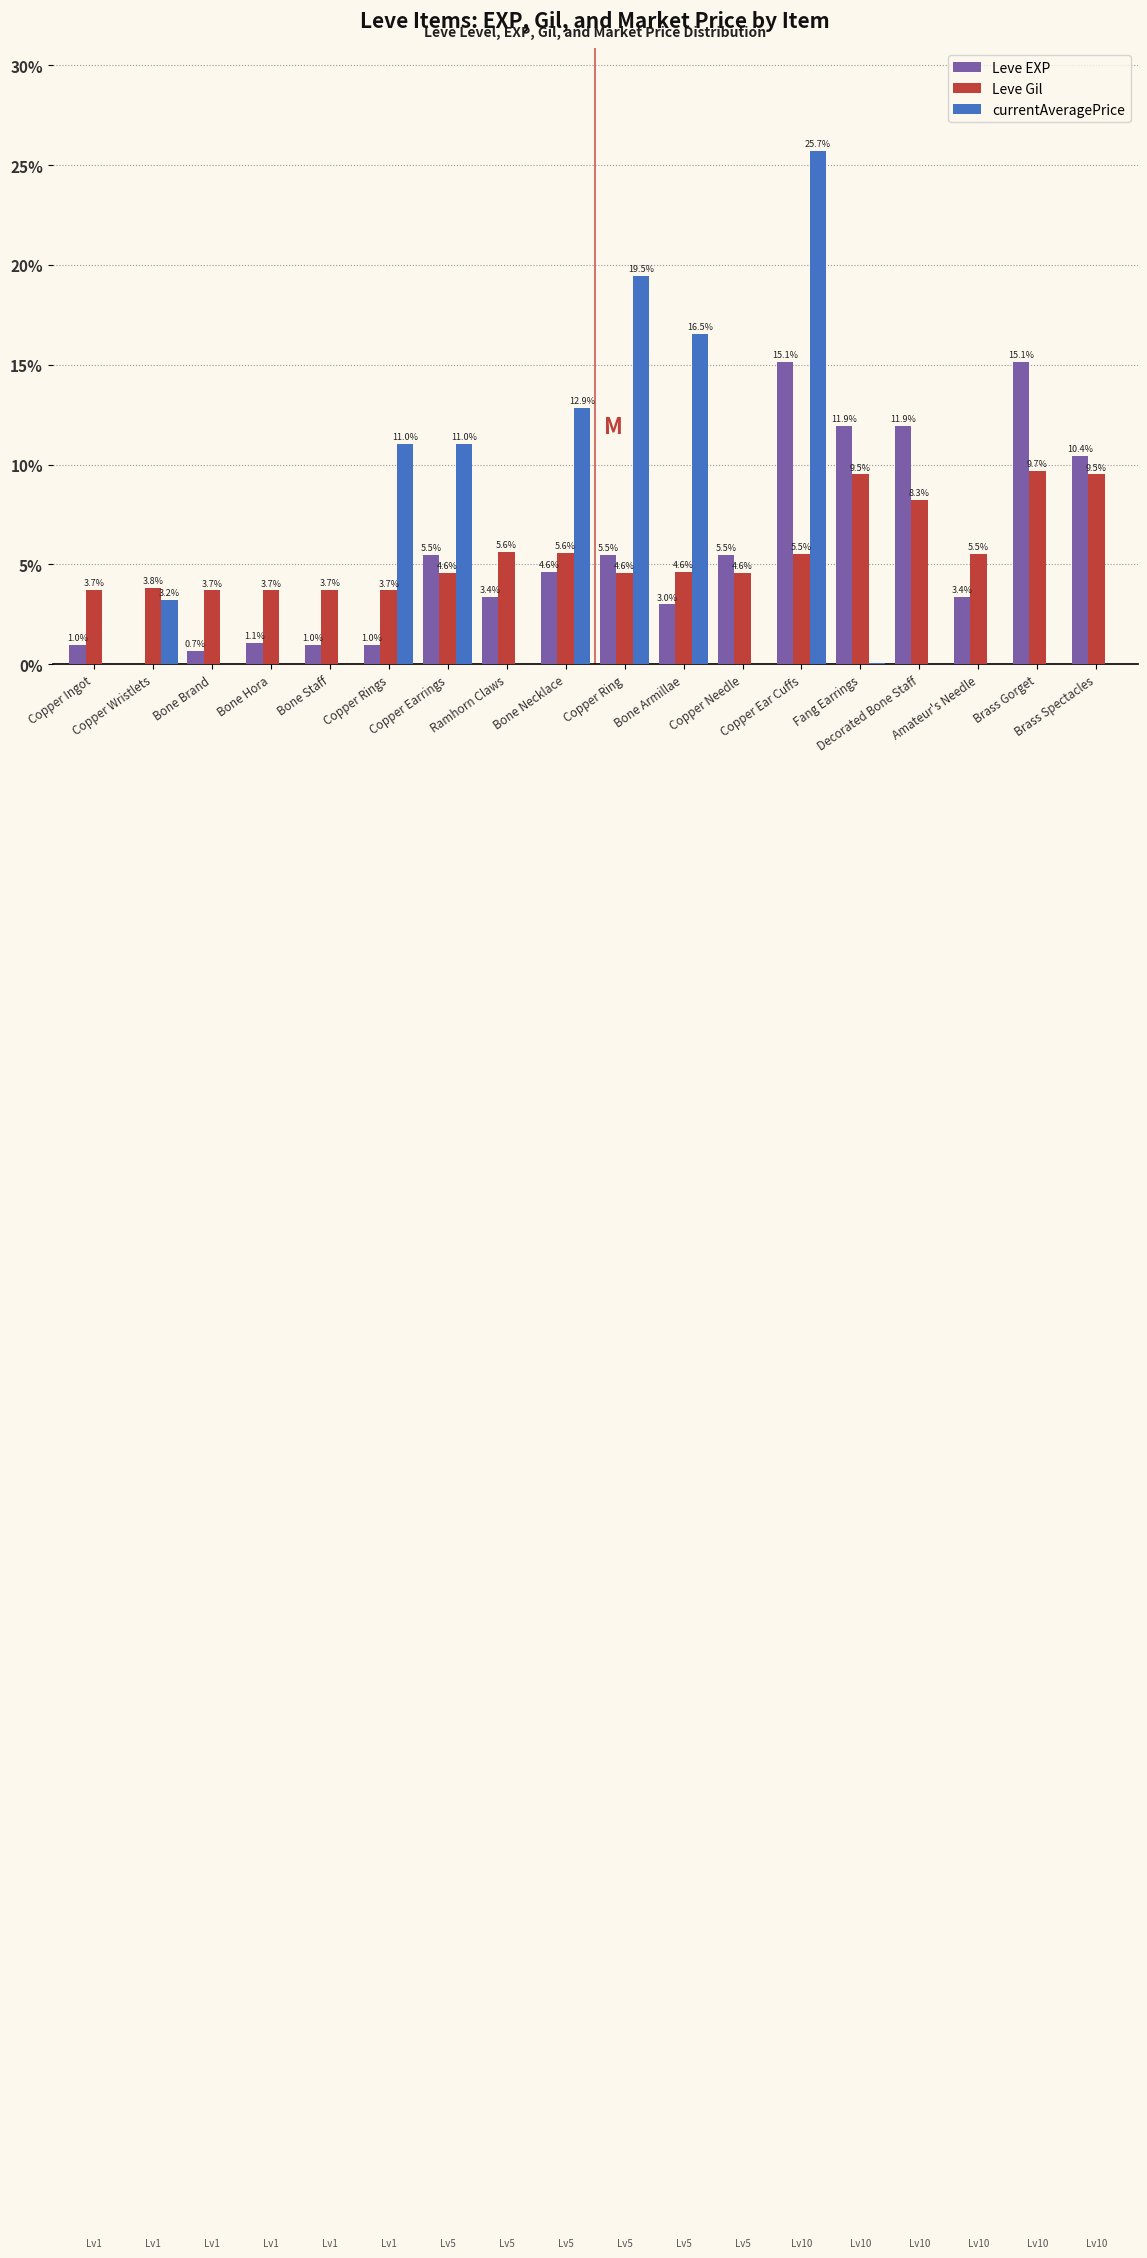

What is the maximum value shown in the chart?

25.7